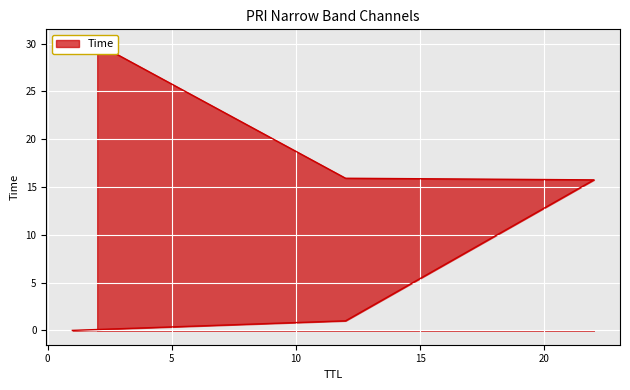

How many values exceed 15?

3